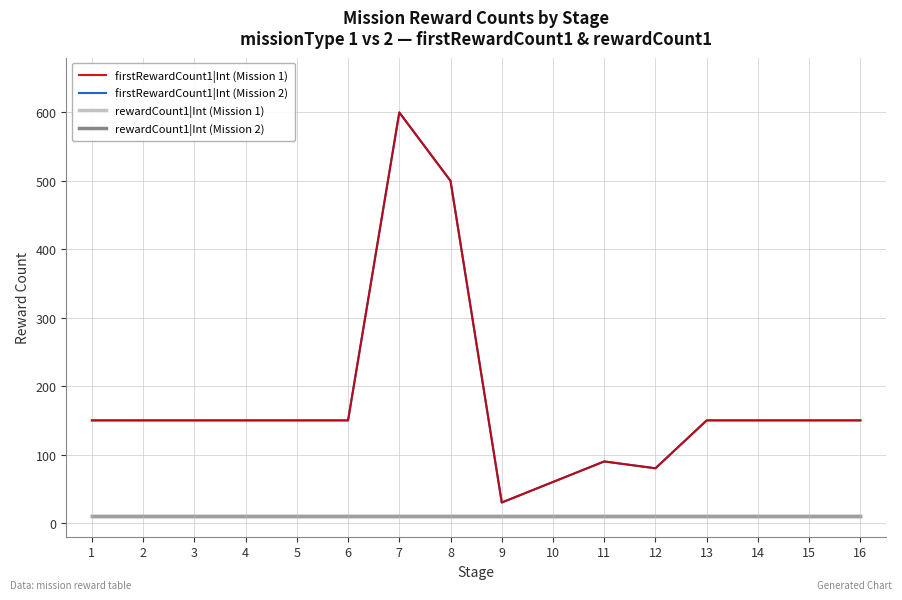

Does the chart display data point markers on the line(s)?

No